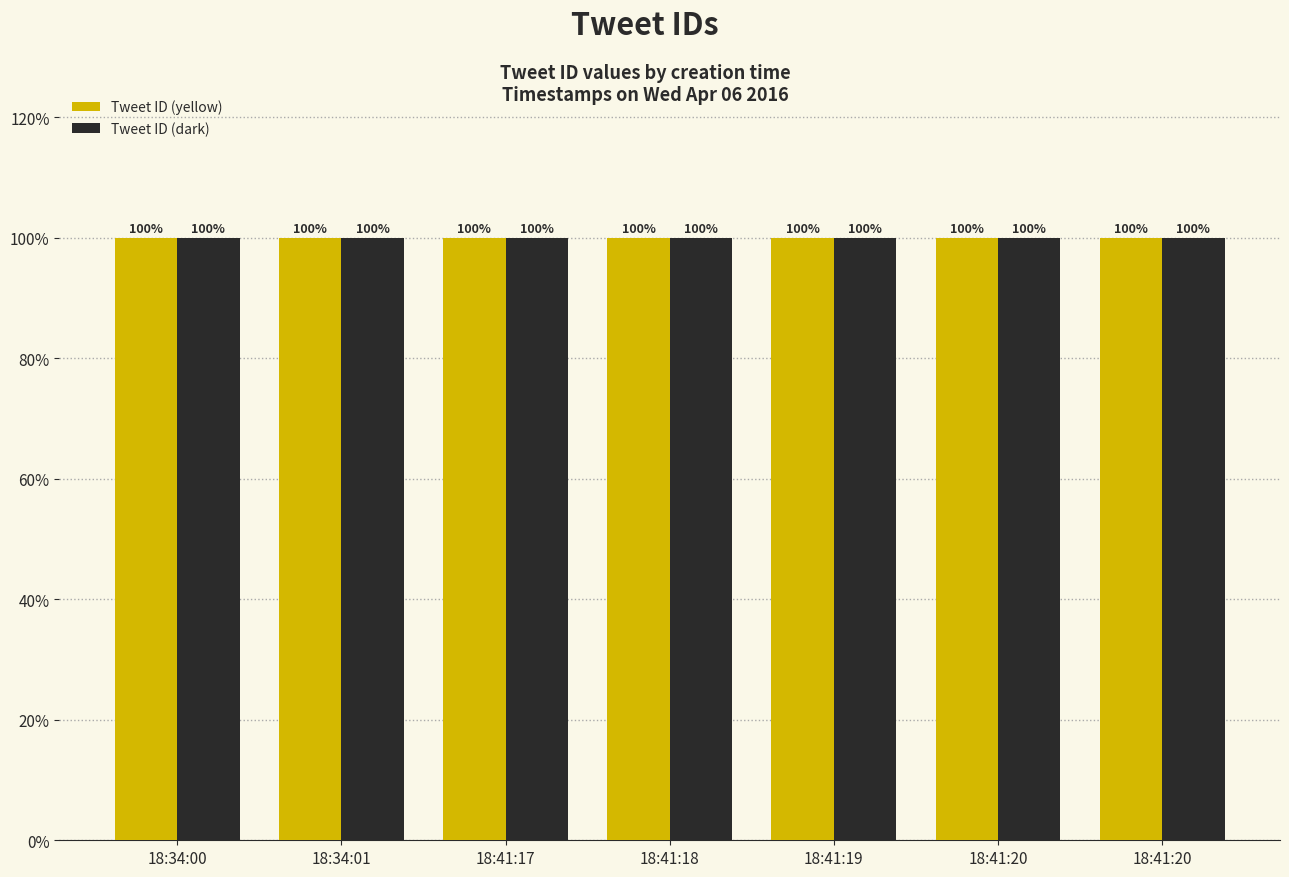

At 18:34:00, list the series in order from smallest to largest.

Tweet ID (yellow), Tweet ID (dark)